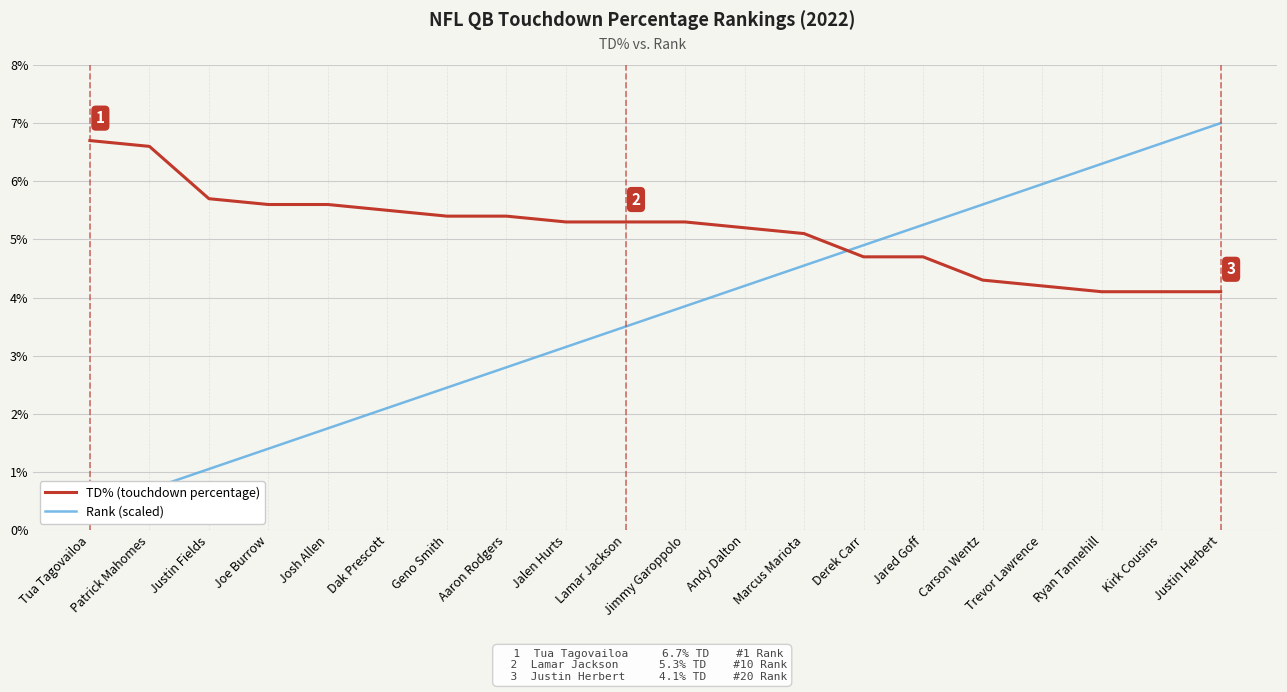

How many values in the TD% (touchdown percentage) series are below 5?

7